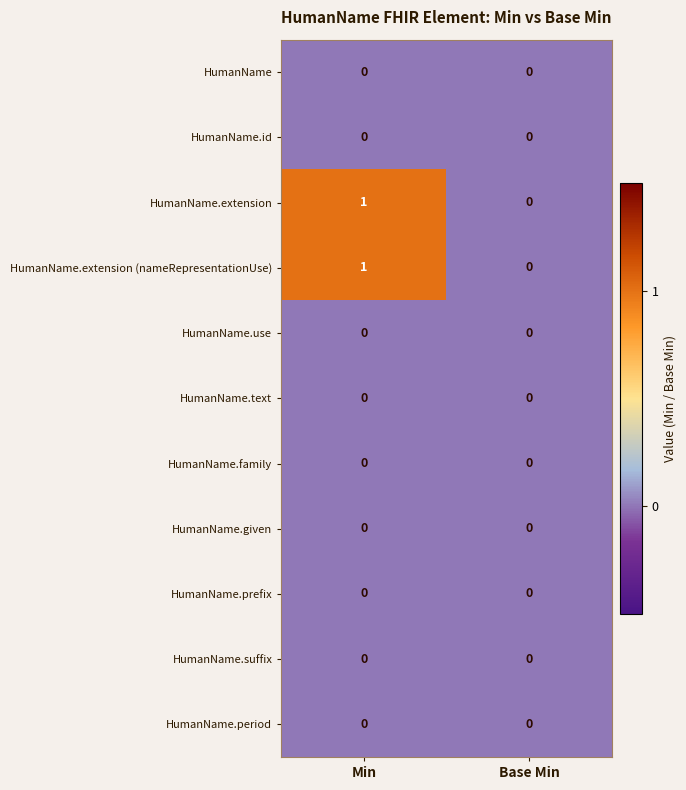

Which label corresponds to the largest value in the chart?

Min